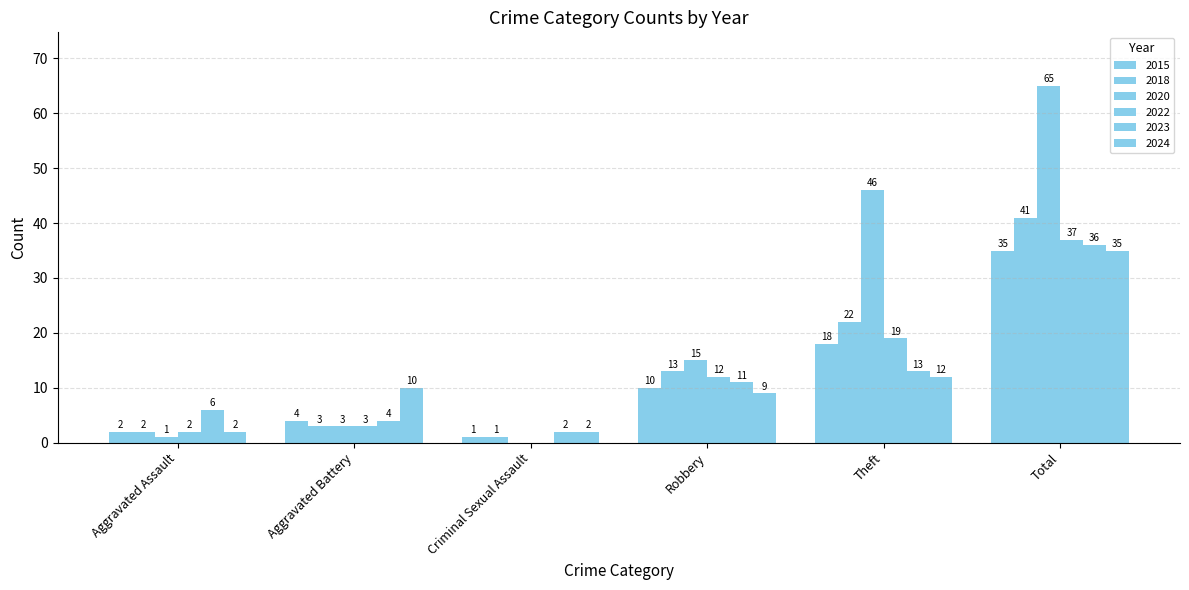

Which series has the largest total across all categories?

2020